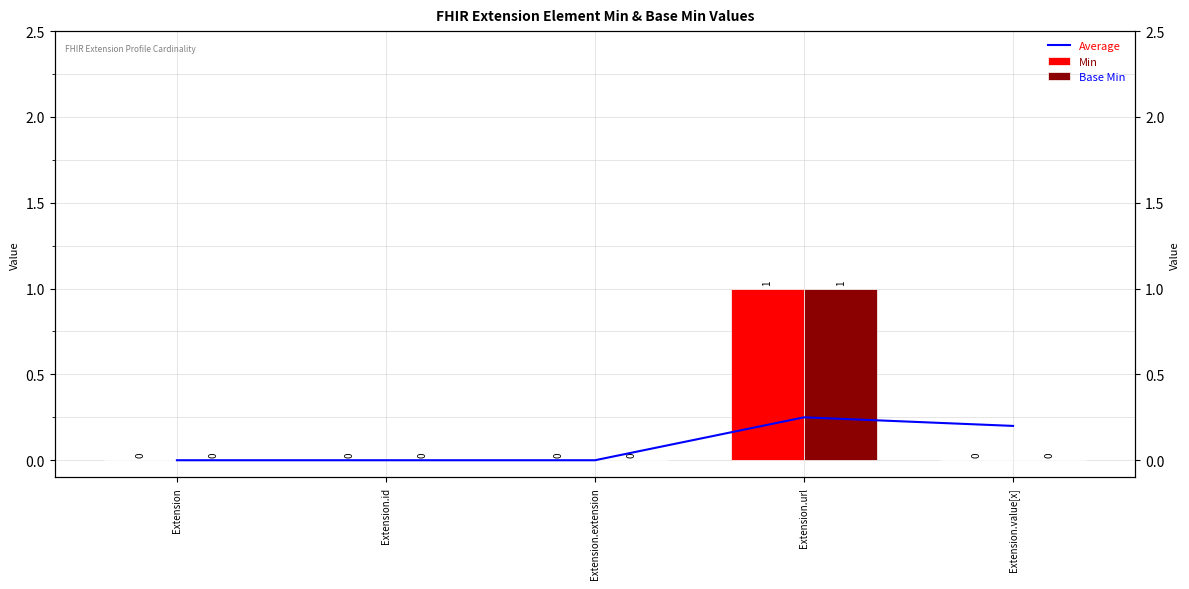

The value of Min at Extension.id is 0.0. True or false?

True